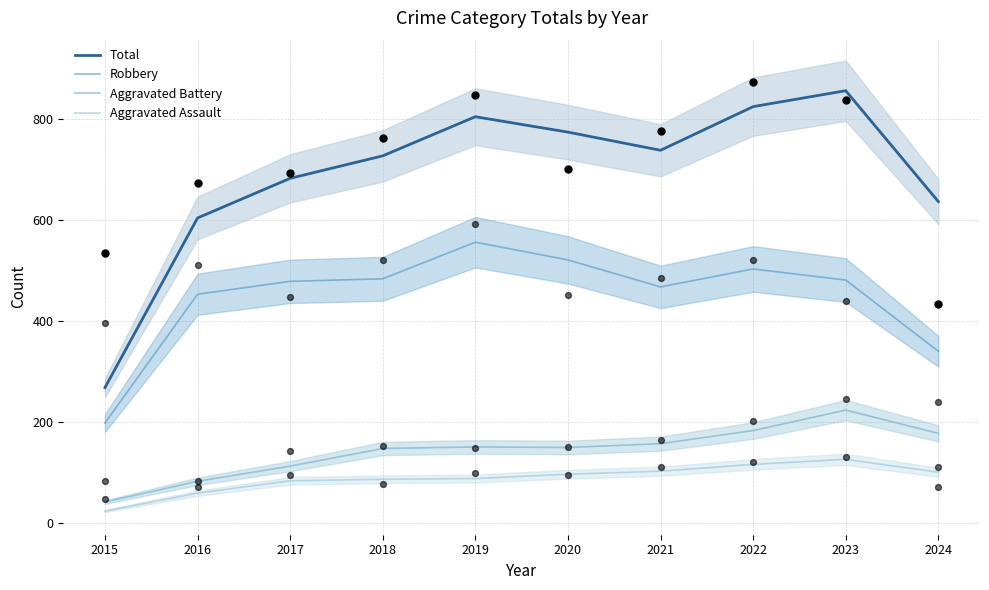

At how many categories does at least one series exceed 656?

7